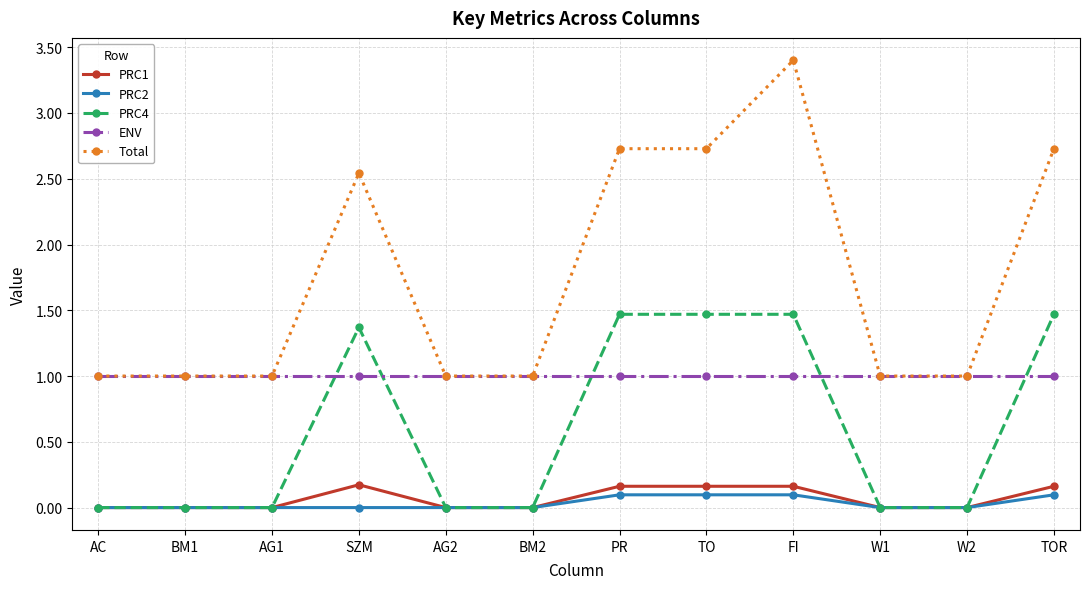

What is the spread (max minus min) of values at W1?

1.0